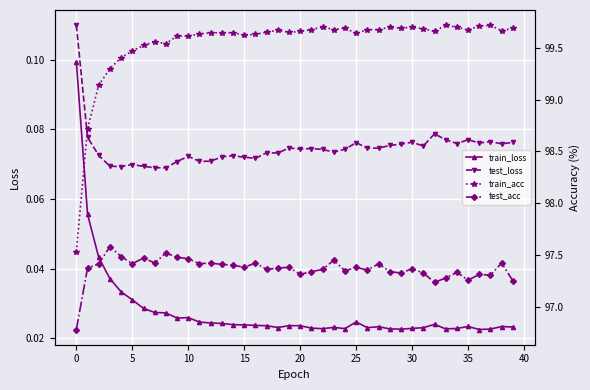

What is the label of the 36th point from the left?

35